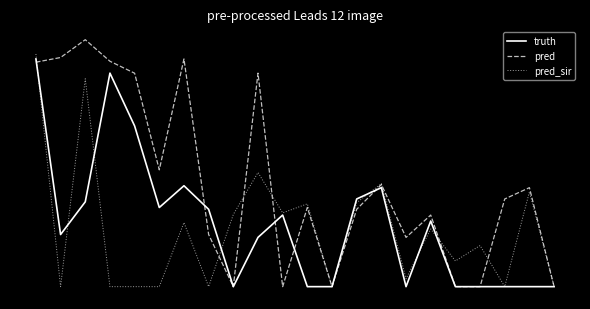

What are all the series names shown in the legend?

truth, pred, pred_sir